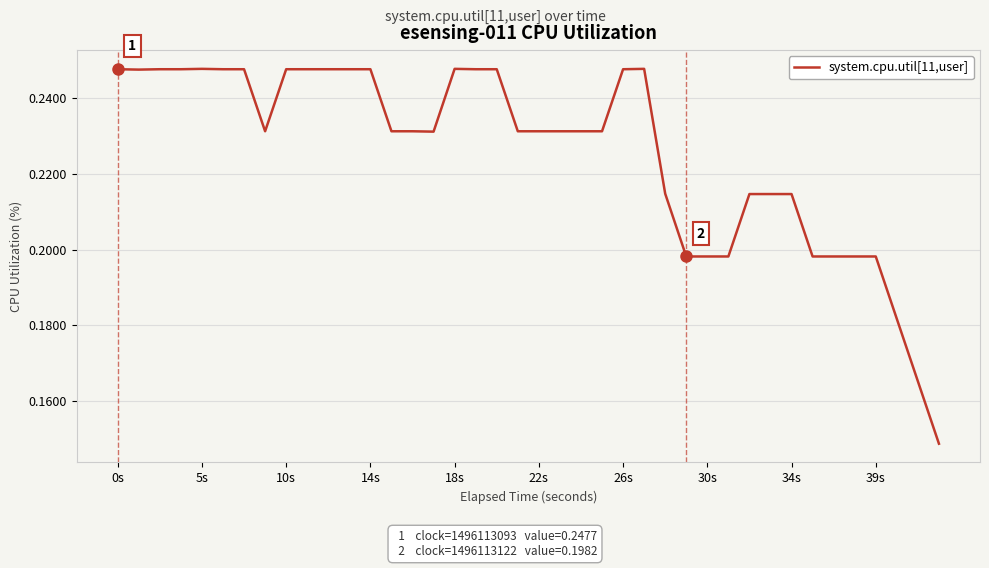

What is the sum of all values?

9.0